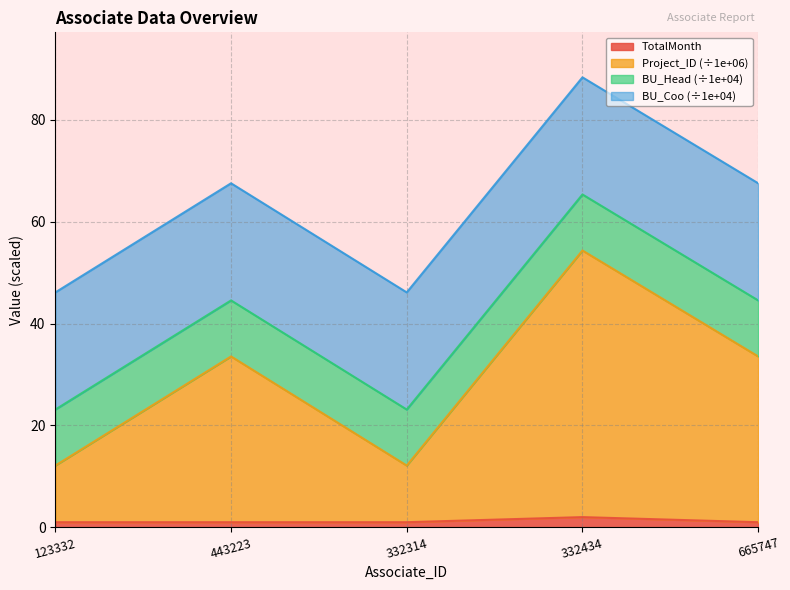

At which category does TotalMonth reach its first local peak?

332434